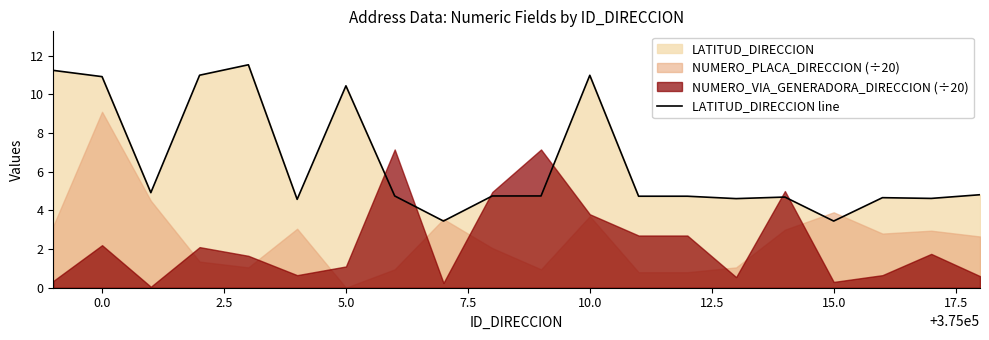

What is the difference between the second highest and second lowest values?

7.8